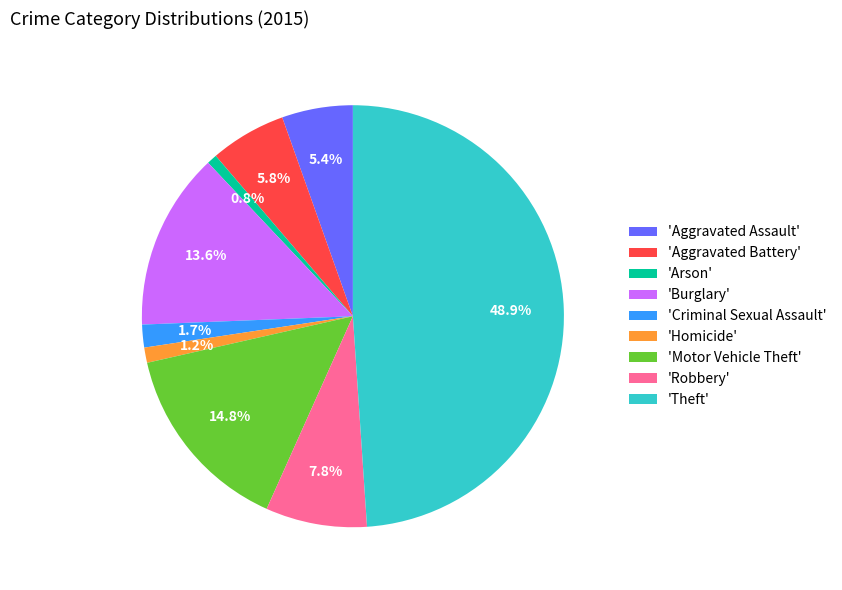

To the nearest percent, what is the difference between the largest and smallest slice percentages?

48%